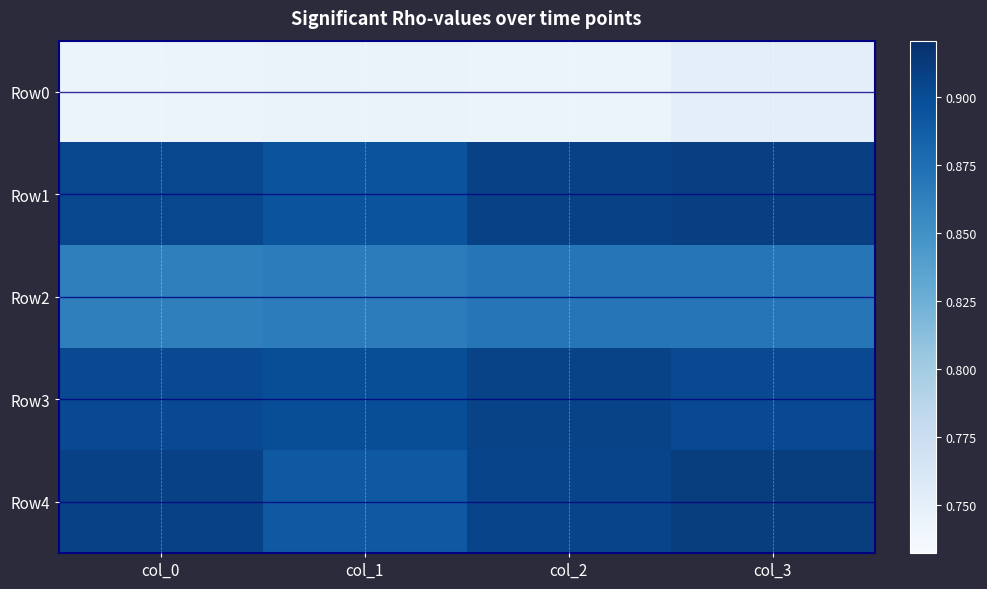

At col_1, list the series in order from largest to smallest.

Row3, Row1, Row4, Row2, Row0